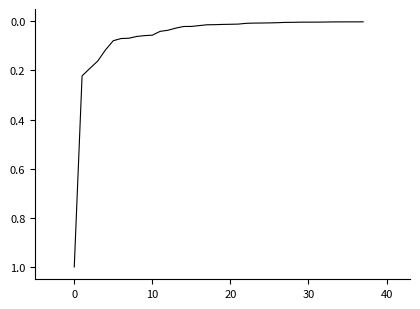

What is the difference between the maximum and minimum values?

1.0